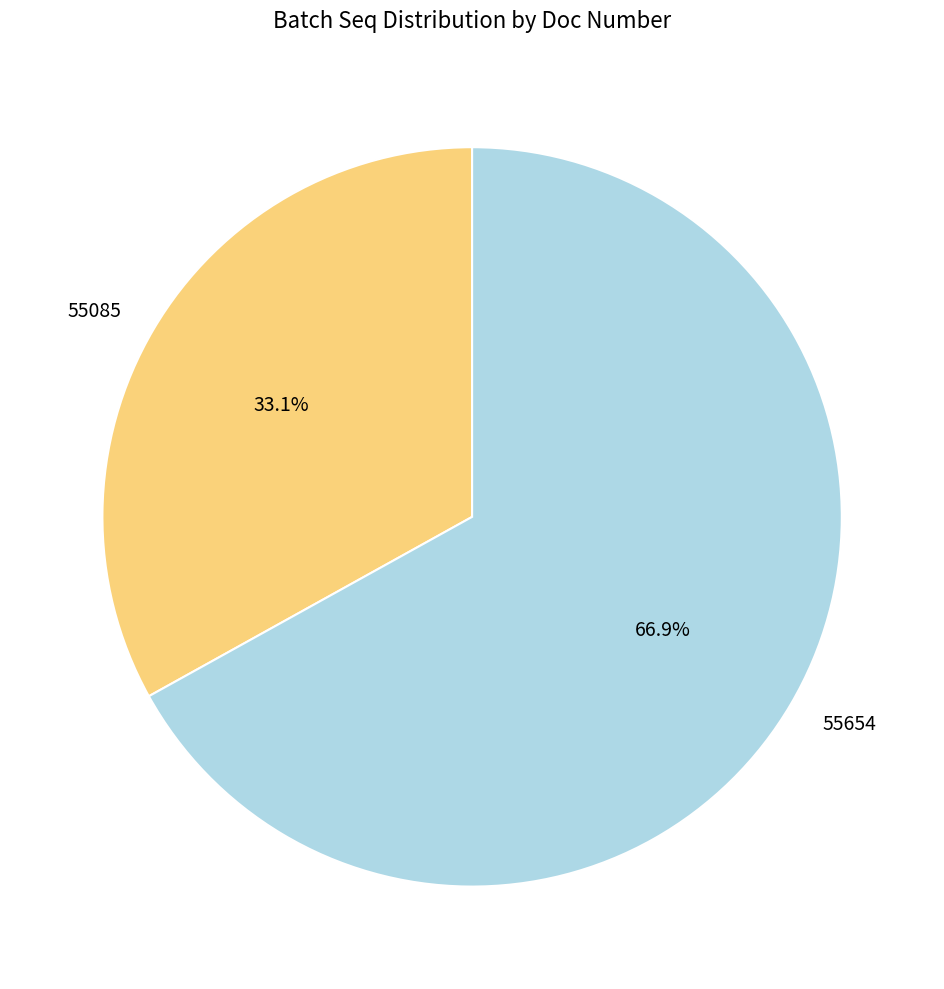

Which category has the smallest portion of the pie?

55085